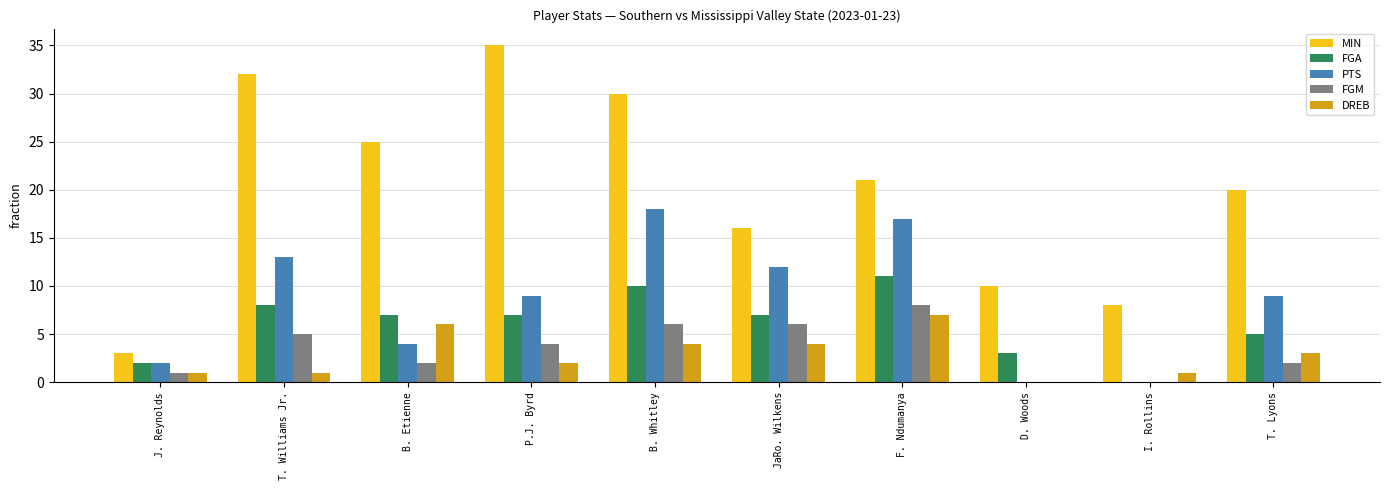

Reading left to right, list all the values displayed in this chart.

MIN: J. Reynolds=3	T. Williams Jr.=32	B. Etienne=25	P.J. Byrd=35	B. Whitley=30	JaRo. Wilkens=16	F. Ndumanya=21	D. Woods=10	I. Rollins=8	T. Lyons=20
FGA: J. Reynolds=2	T. Williams Jr.=8	B. Etienne=7	P.J. Byrd=7	B. Whitley=10	JaRo. Wilkens=7	F. Ndumanya=11	D. Woods=3	I. Rollins=0	T. Lyons=5
PTS: J. Reynolds=2	T. Williams Jr.=13	B. Etienne=4	P.J. Byrd=9	B. Whitley=18	JaRo. Wilkens=12	F. Ndumanya=17	D. Woods=0	I. Rollins=0	T. Lyons=9
FGM: J. Reynolds=1	T. Williams Jr.=5	B. Etienne=2	P.J. Byrd=4	B. Whitley=6	JaRo. Wilkens=6	F. Ndumanya=8	D. Woods=0	I. Rollins=0	T. Lyons=2
DREB: J. Reynolds=1	T. Williams Jr.=1	B. Etienne=6	P.J. Byrd=2	B. Whitley=4	JaRo. Wilkens=4	F. Ndumanya=7	D. Woods=0	I. Rollins=1	T. Lyons=3